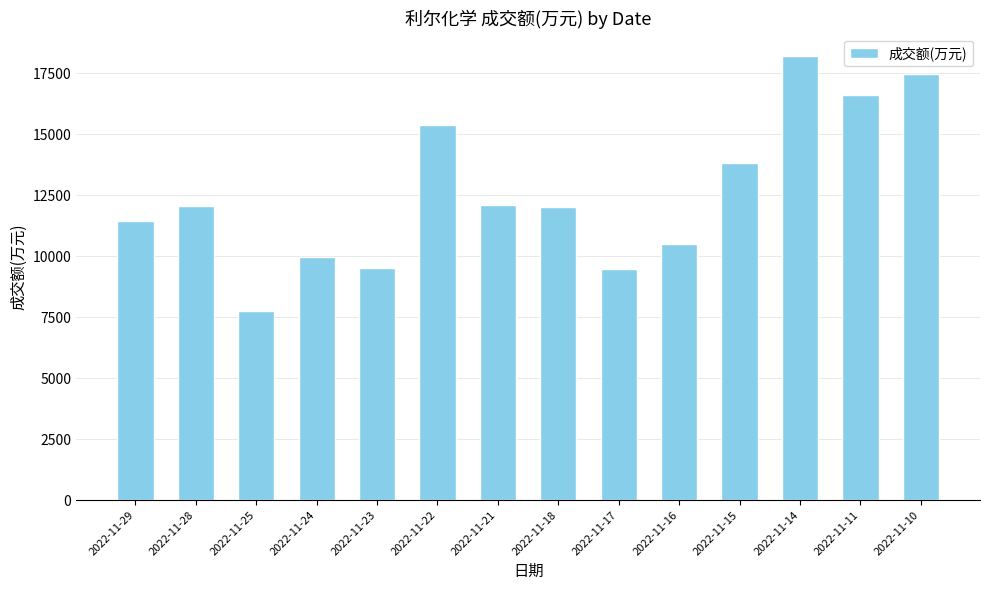

What is the change in value from 2022-11-16 to 2022-11-15?

+3307